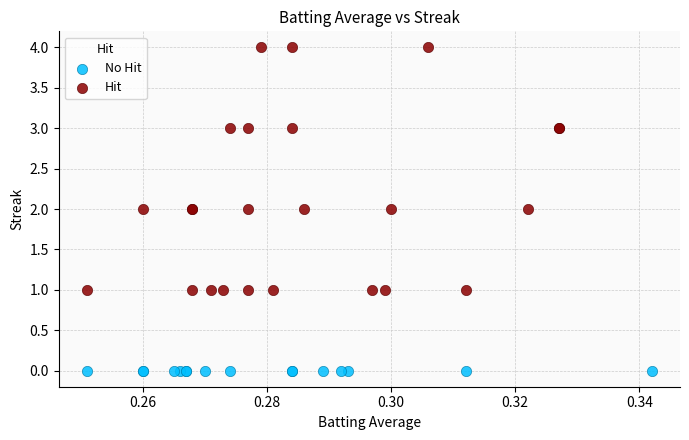

Which series contains the lowest Y value?

No Hit